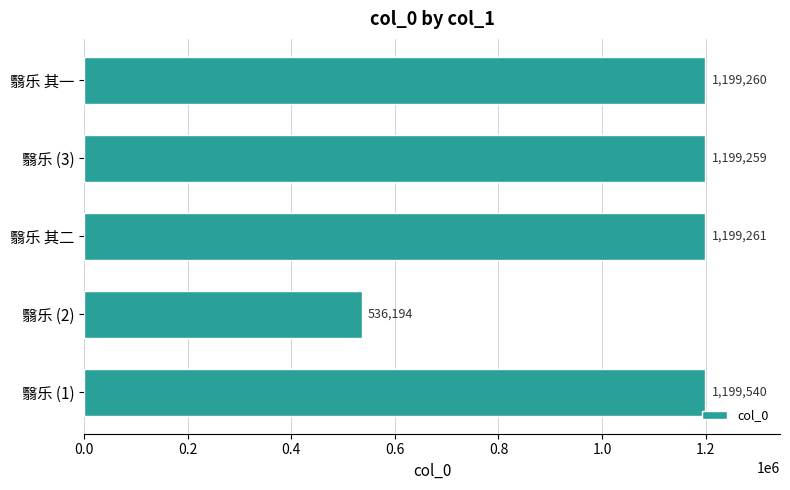

What is the difference between the maximum and minimum values?

663346